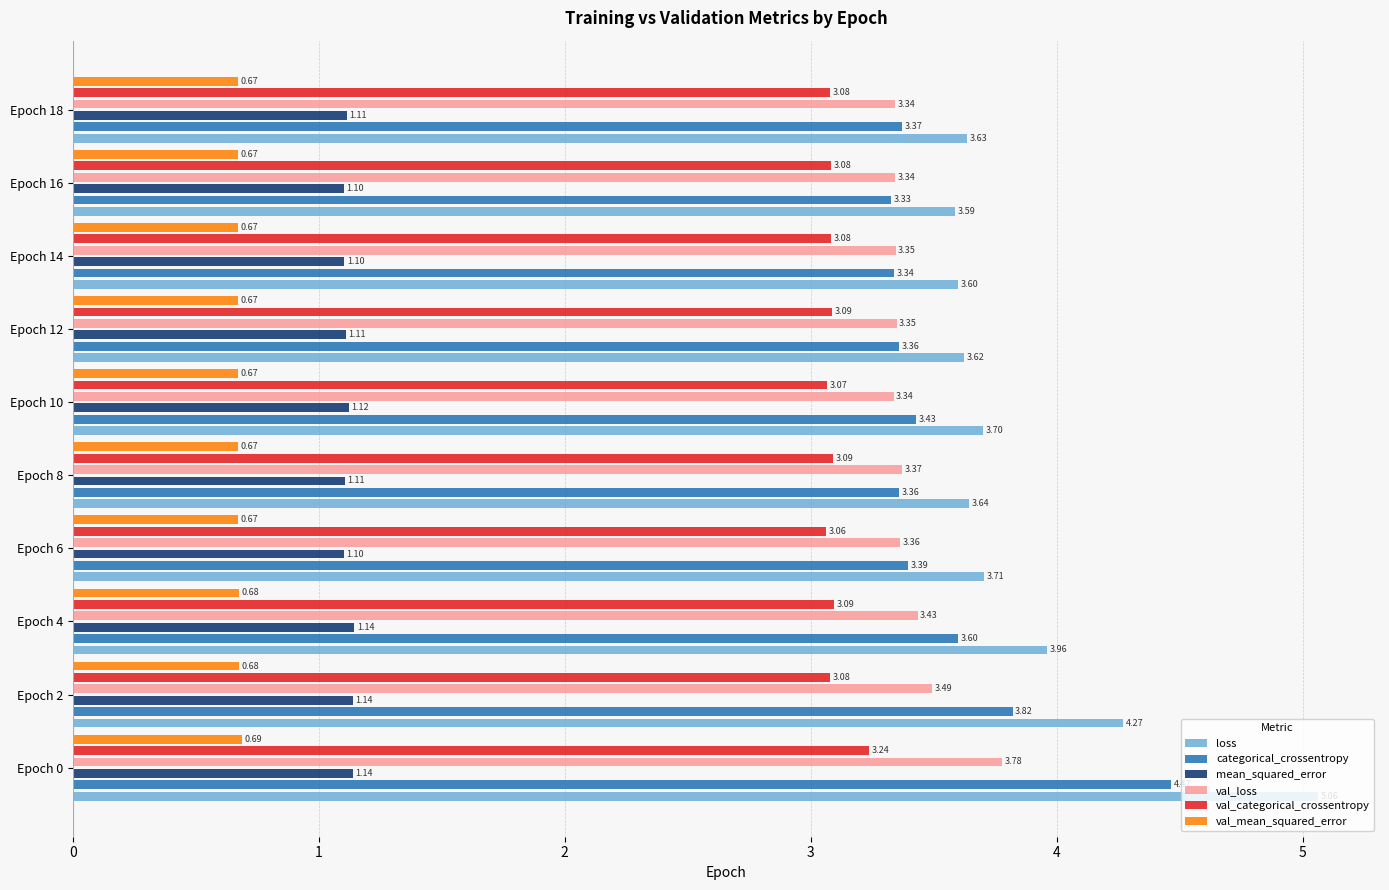

What is the lowest value of the val_categorical_crossentropy series?

3.1